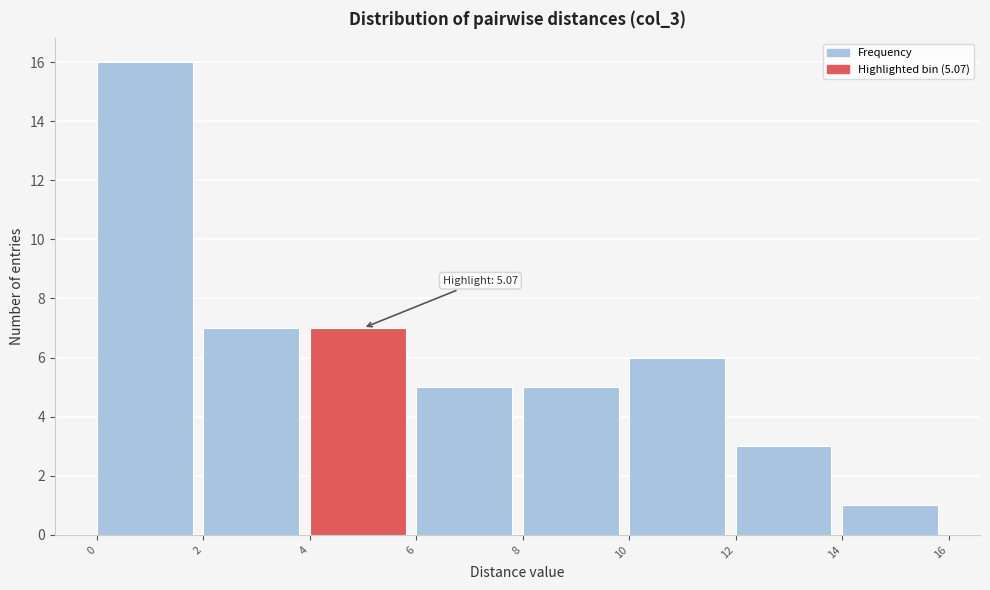

Which range on the x-axis has the tallest bar?

0 to 2